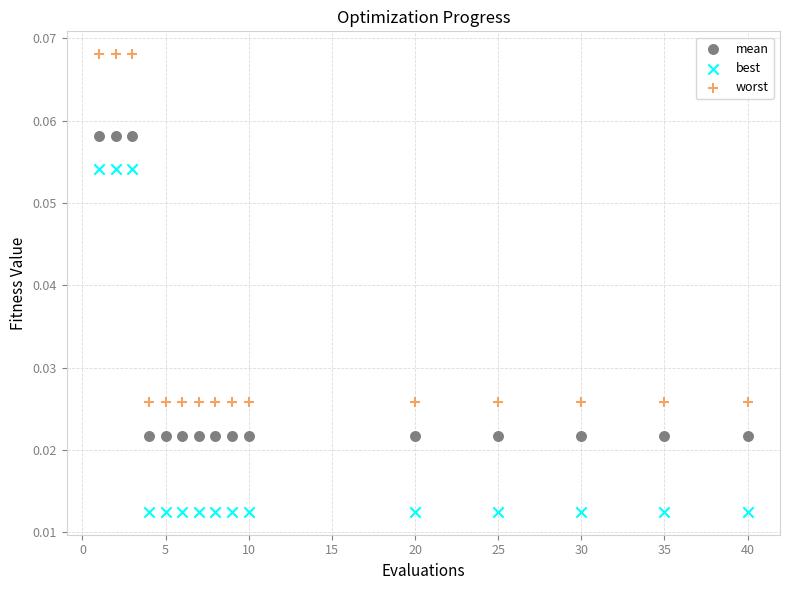

Which series has the largest Y range (max minus min)?

worst